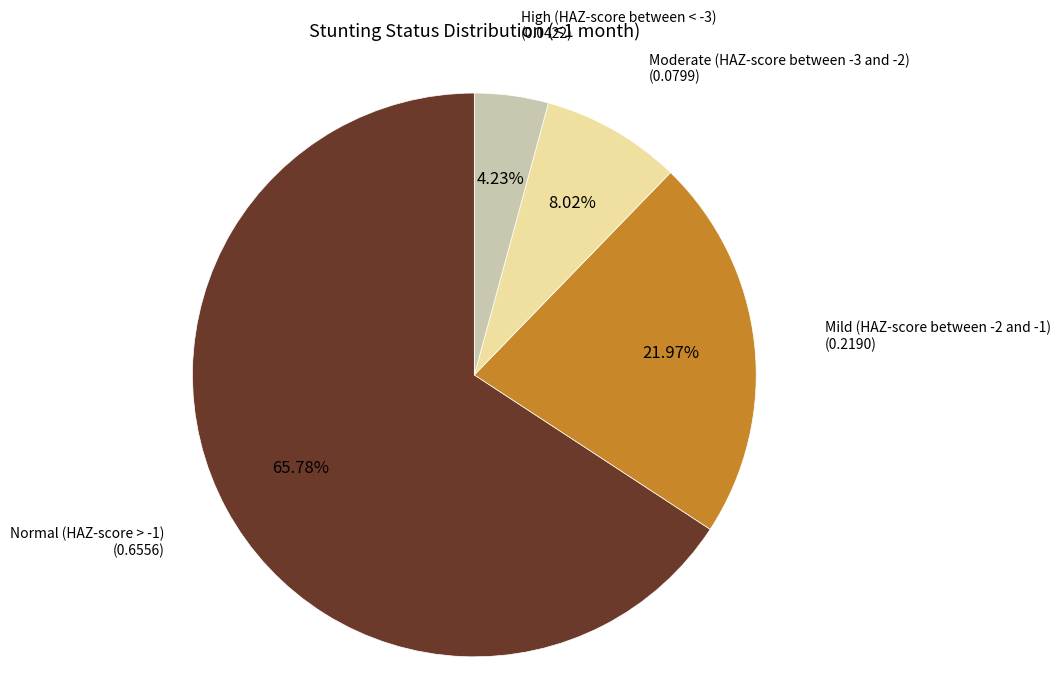

To the nearest percent, what portion does Normal (HAZ-score > -1) represent?

66%